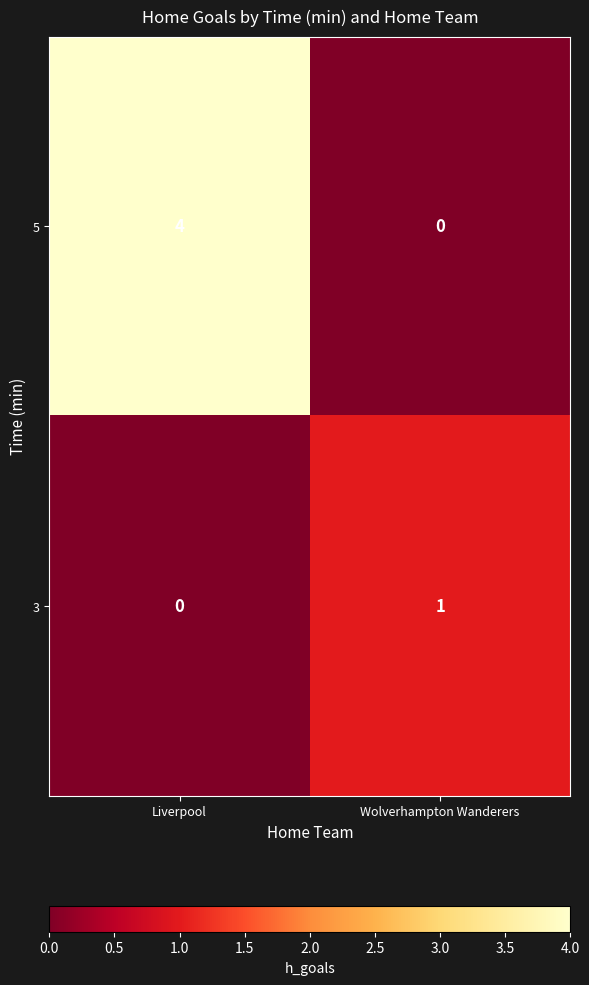

What is the sum of the 5 values at Liverpool and Wolverhampton Wanderers?

4